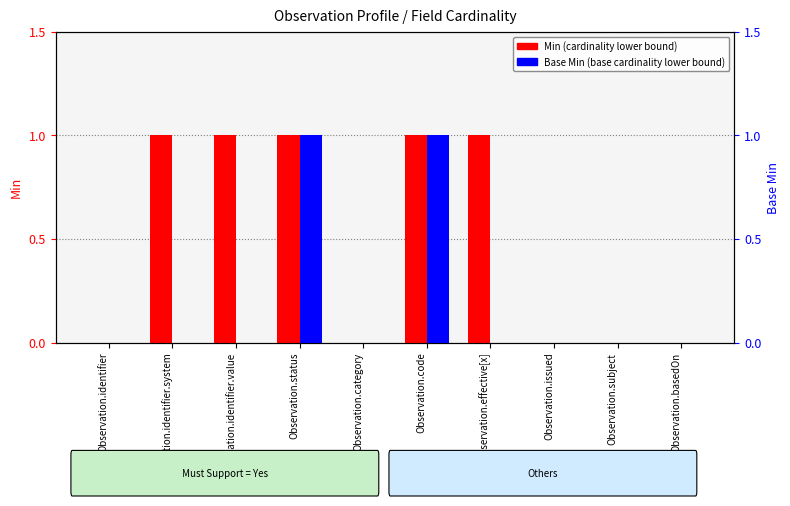

What is the spread (max minus min) of values at Observation.identifier.system?

1